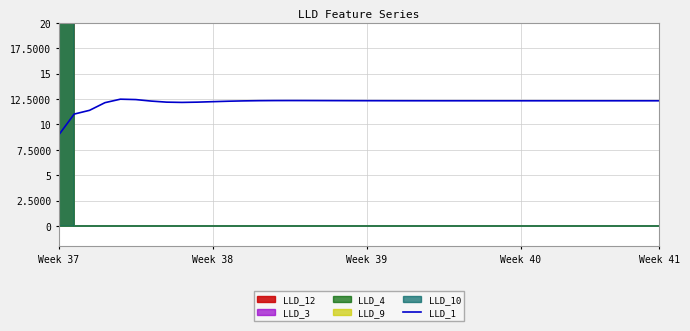

Which category has the lowest value in the LLD_1 series?

Week 37